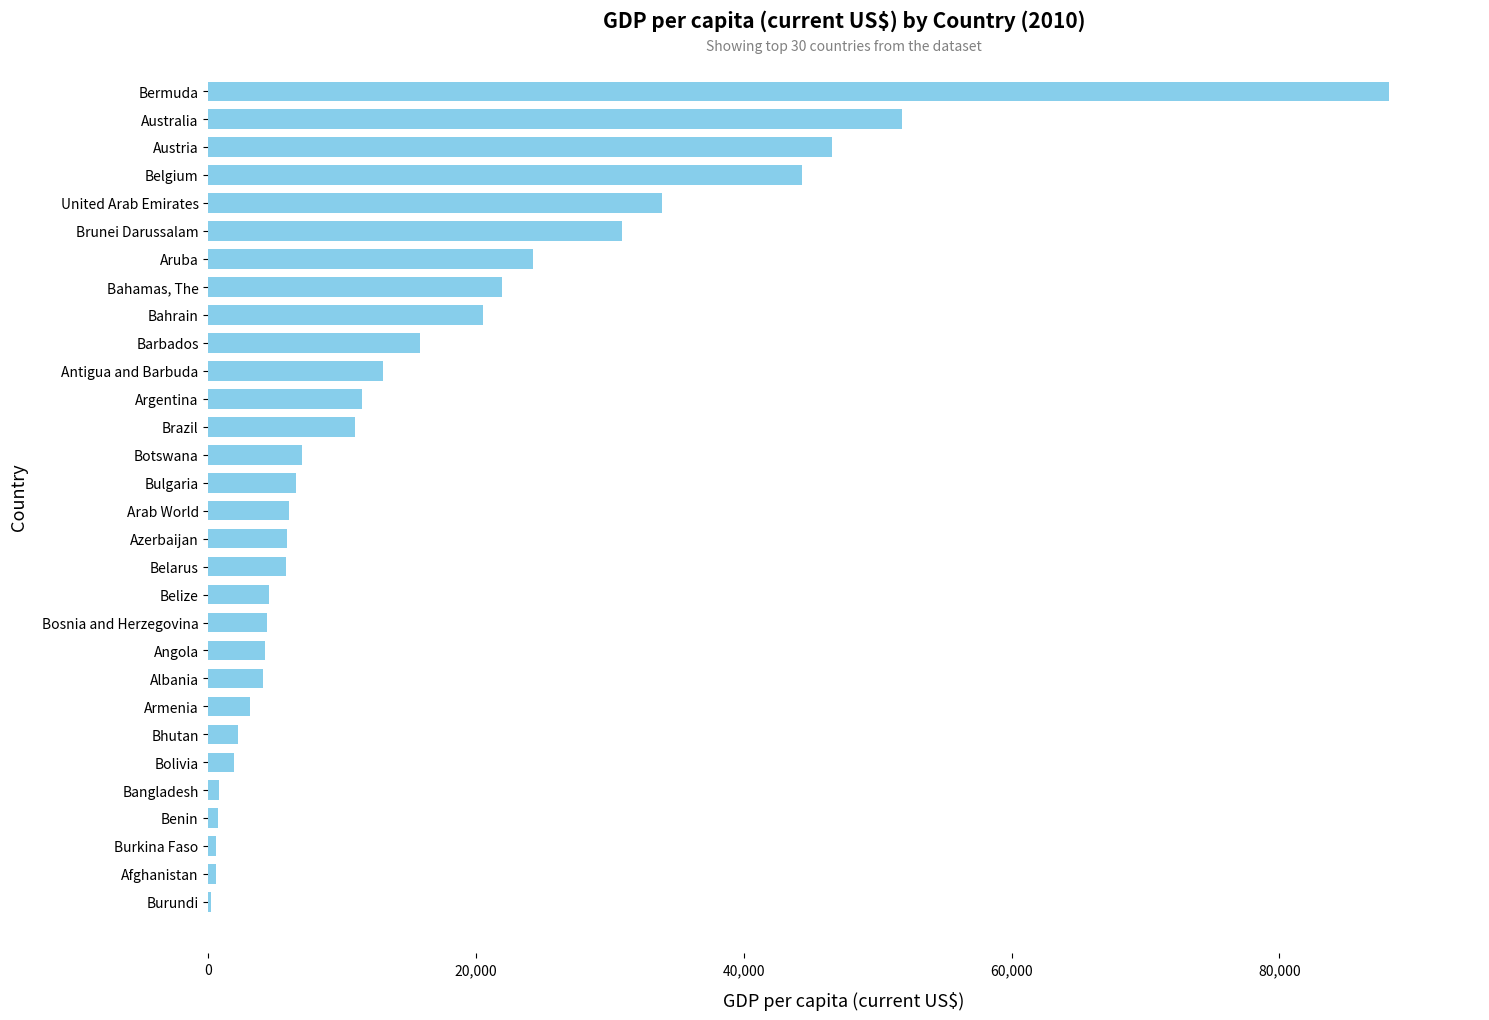

What is the maximum value shown in the chart?

88207.3